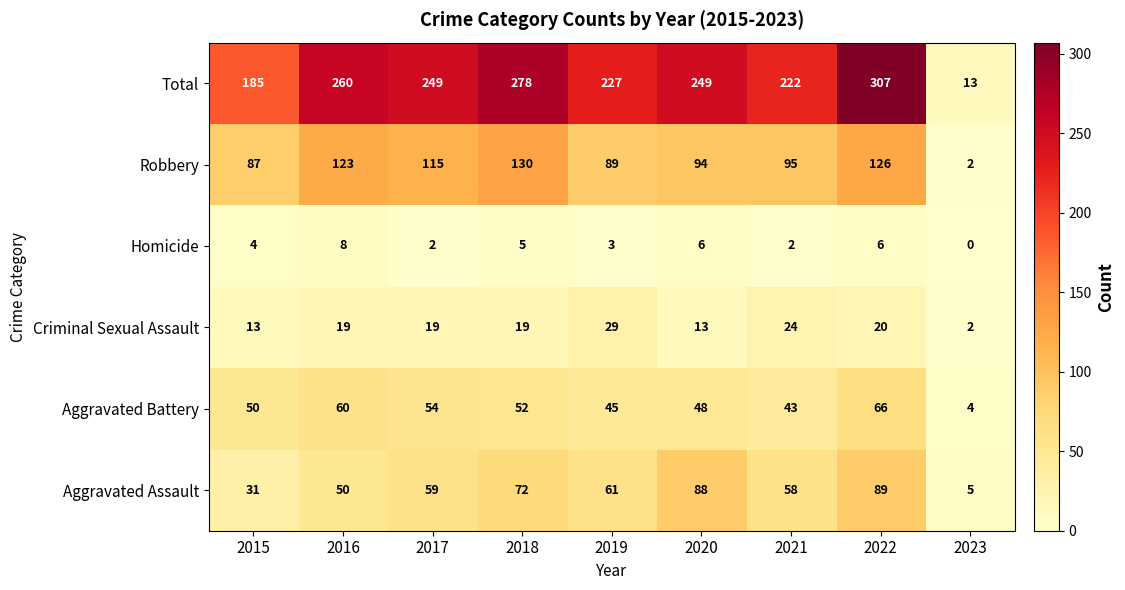

What is the minimum value for Aggravated Battery?

4